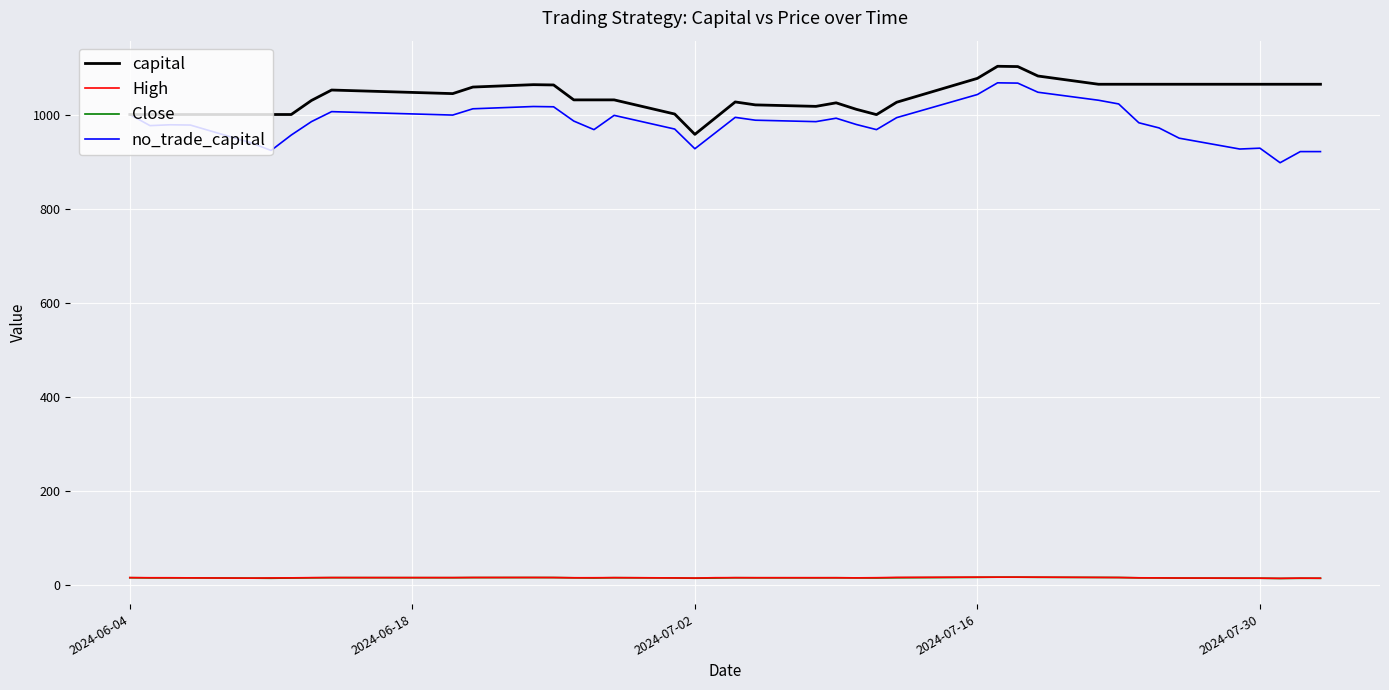

How many series are shown in this chart?

4